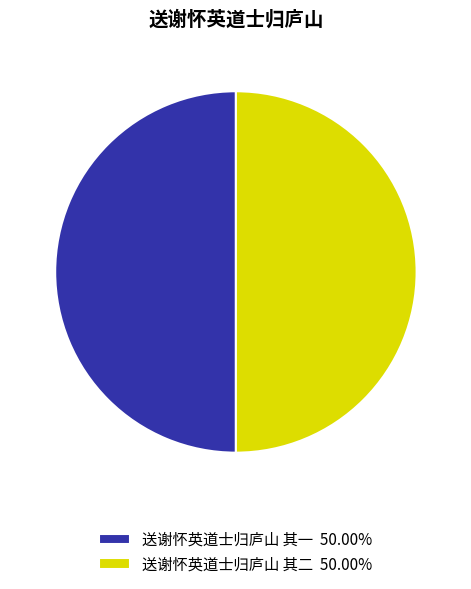

Is the sum of 送谢怀英道士归庐山 其二 50.00% and 送谢怀英道士归庐山 其一 50.00% greater than half?

Yes